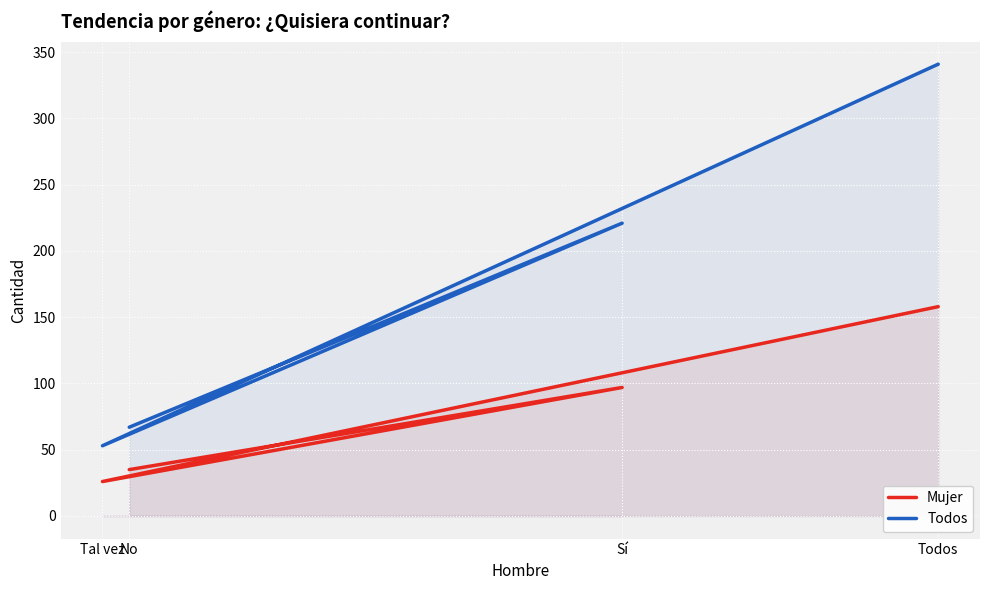

At which category does the chart reach its minimum across all series?

Tal vez